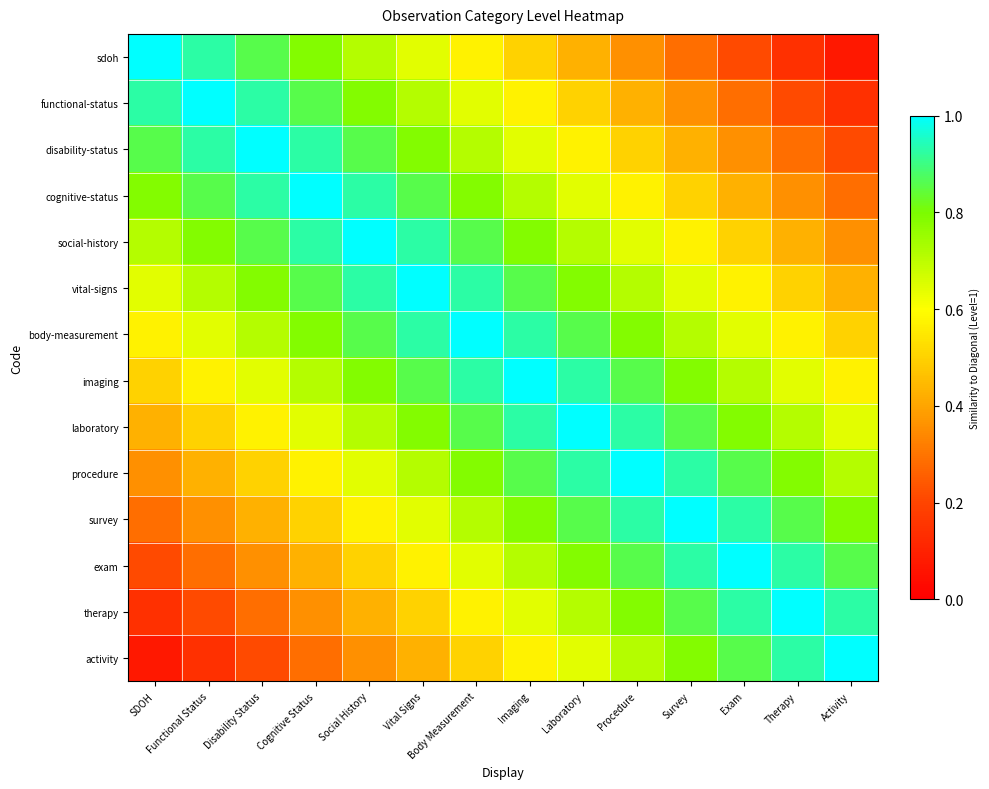

What is the difference between the highest and lowest values at Social History?

0.6